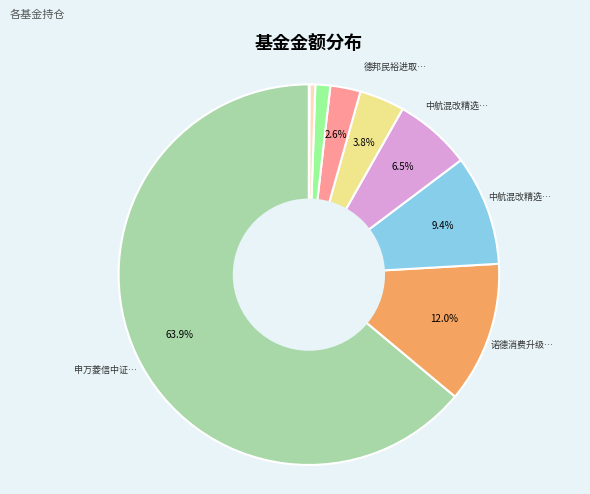

Is there any slice that represents more than half of the pie?

Yes